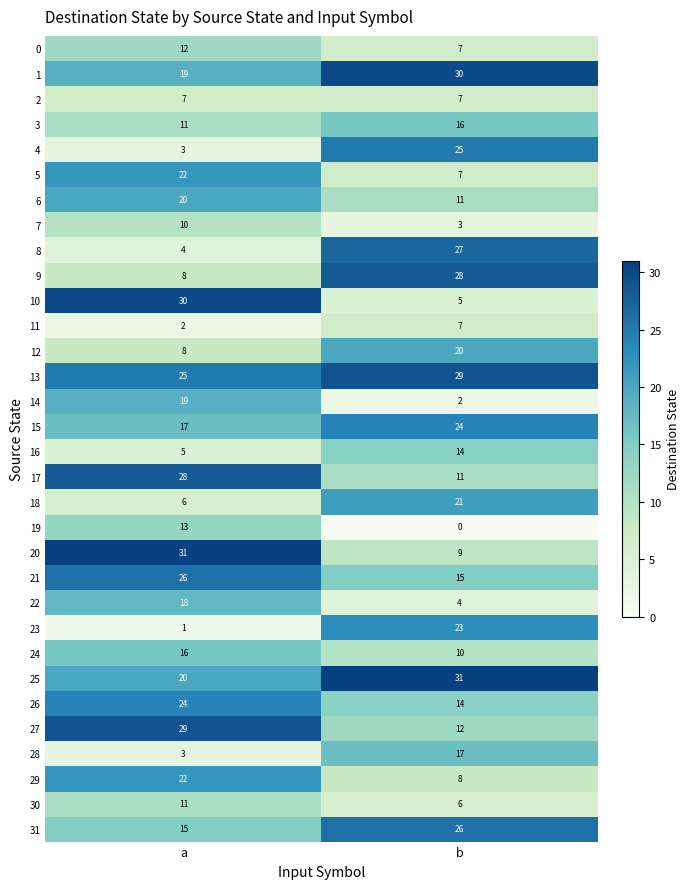

What is the difference between the 25 values at a and b?

11